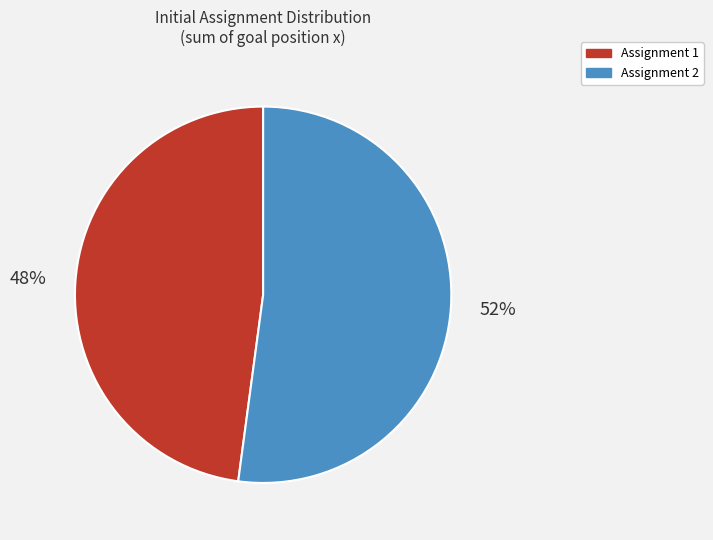

Is there a majority slice in this chart?

Yes